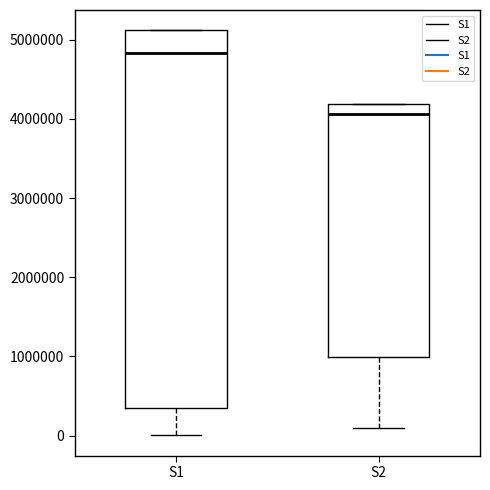

Which box is the tallest, from its lower edge to its upper edge?

S1